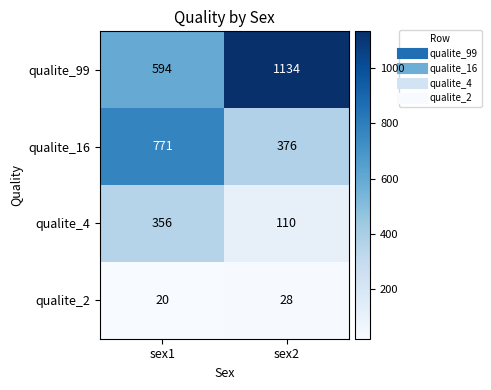

Reading right to left, list all the values displayed in this chart.

qualite_99: sex2=1134	sex1=594
qualite_16: sex2=376	sex1=771
qualite_4: sex2=110	sex1=356
qualite_2: sex2=28	sex1=20